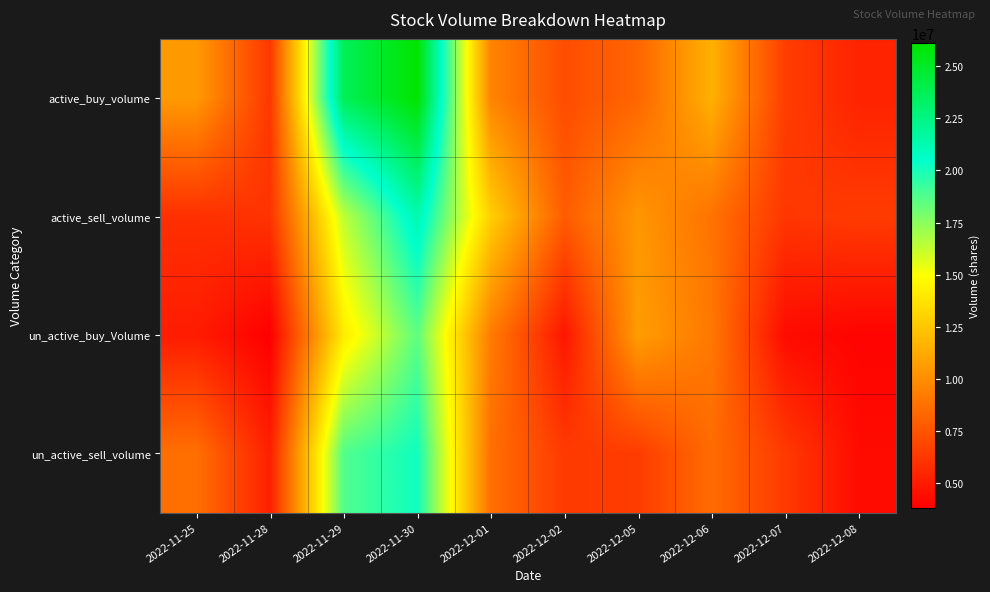

What is the minimum value shown in the chart?

3819301